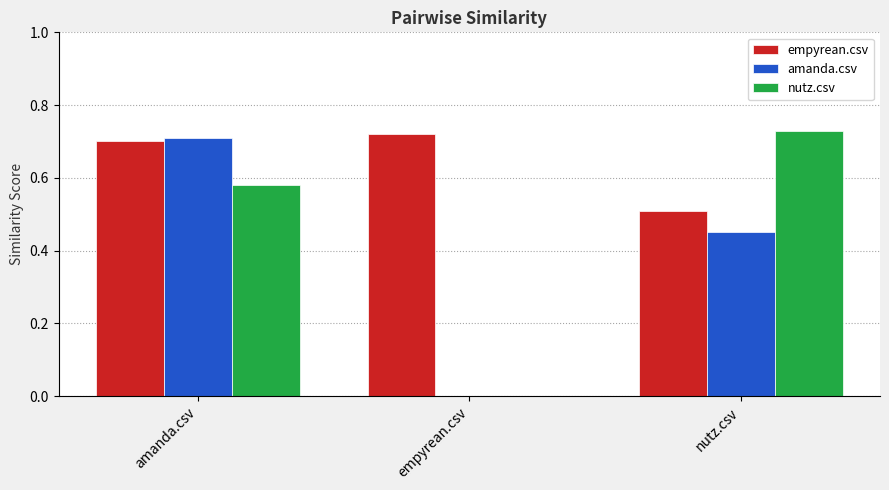

At which label is empyrean.csv closest to 0?

nutz.csv